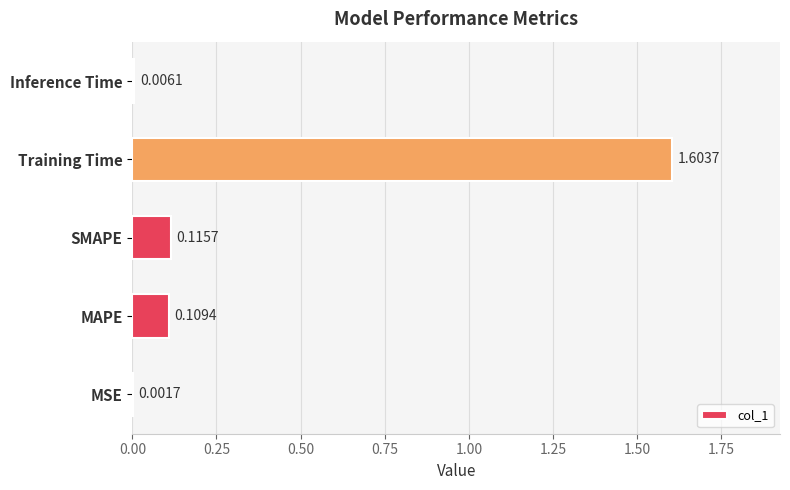

What is the sum of all values?

1.8